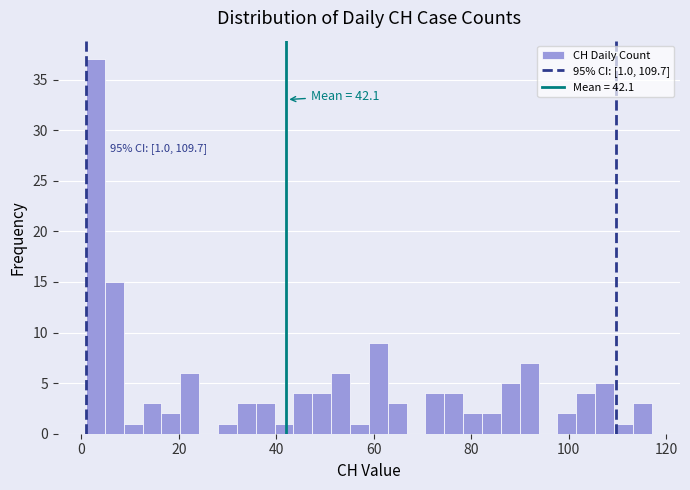

Read against the x-axis, roughly where is the centre of the tallest bar?

2